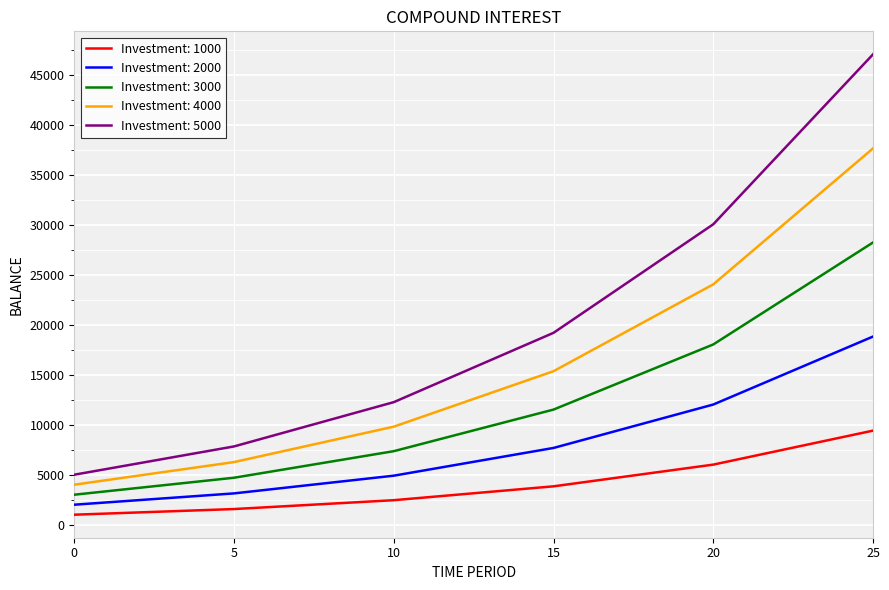

What is the greatest value displayed?

47042.1